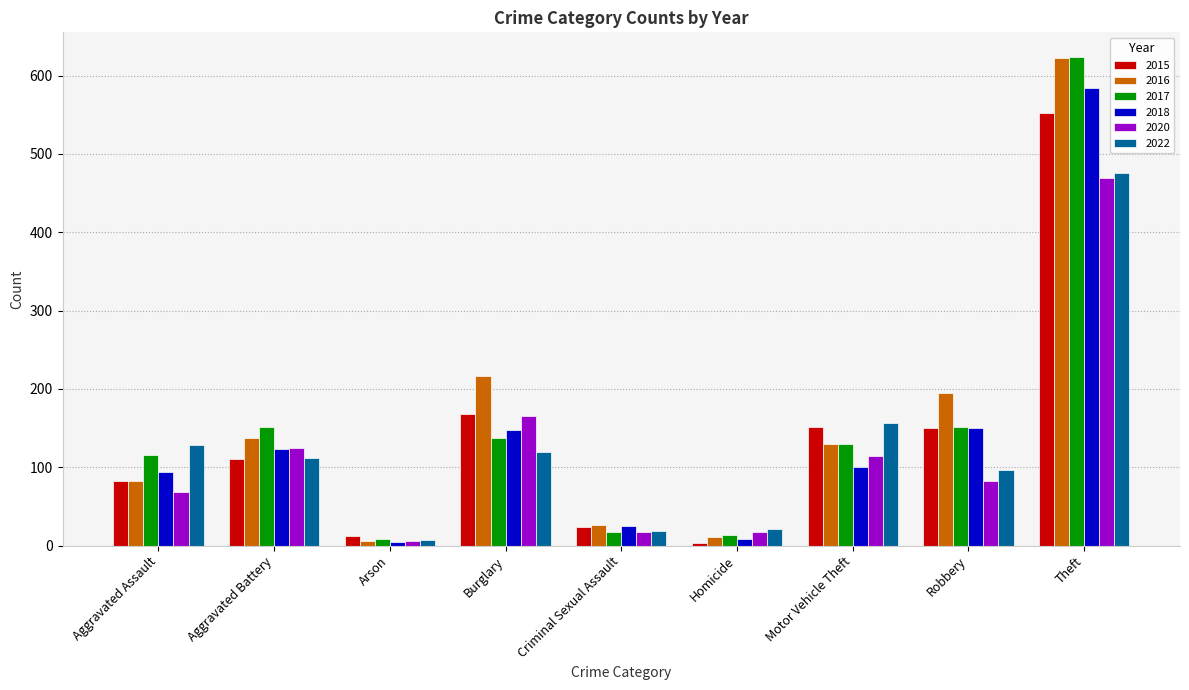

Where is 2022 nearest to the value 241?

Motor Vehicle Theft